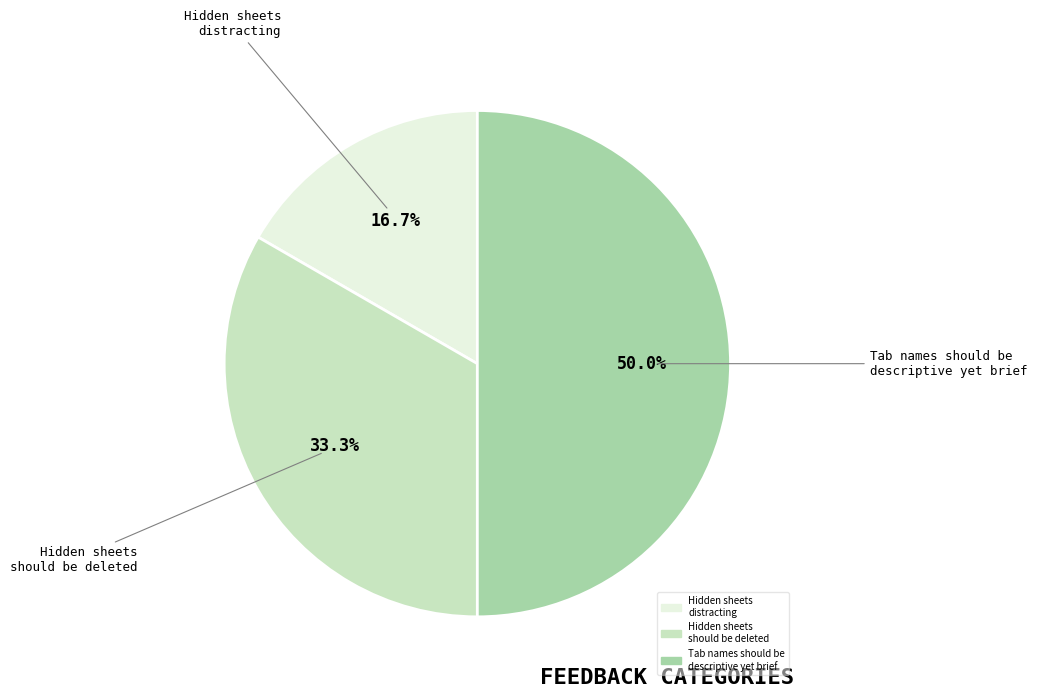

Rank the categories by value from lowest to highest.

Hidden sheets distracting, Hidden sheets should be deleted, Tab names should be descriptive yet brief